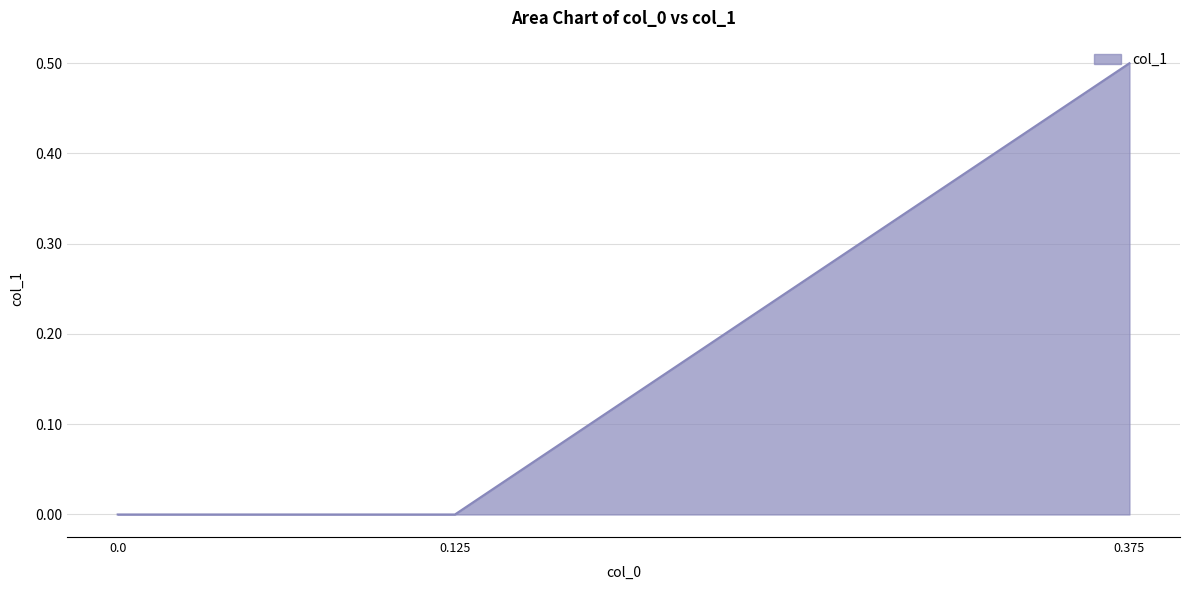

What is the sum of the values at 0.125 and 0.375?

0.5